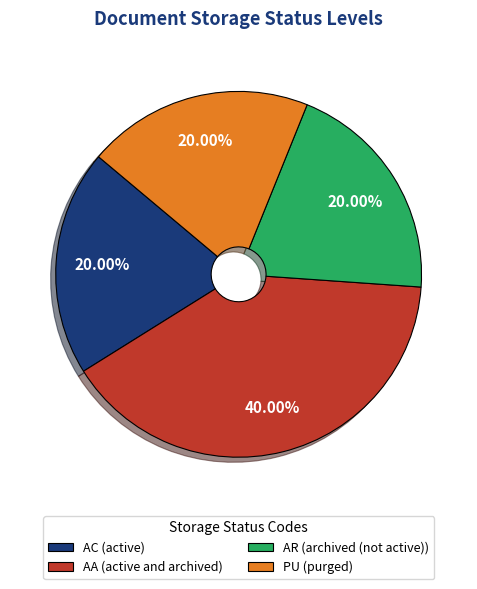

To the nearest percent, what is the difference between the largest and smallest slice percentages?

20%